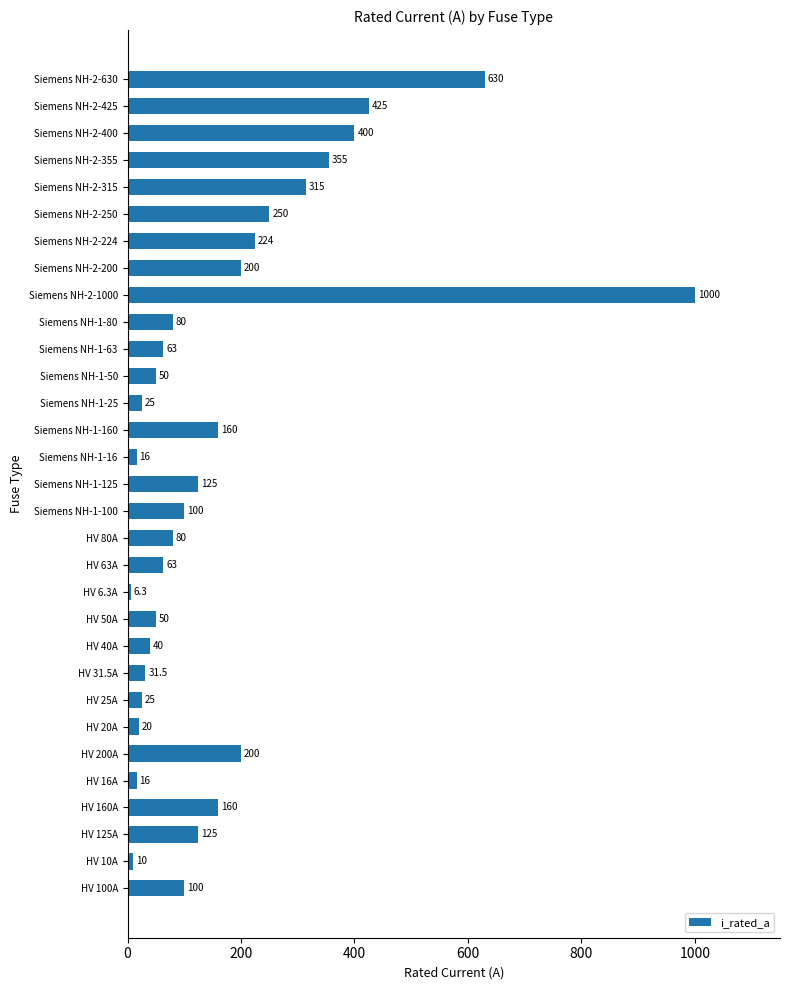

Which has a higher value, Siemens NH-1-50 or Siemens NH-1-160?

Siemens NH-1-160